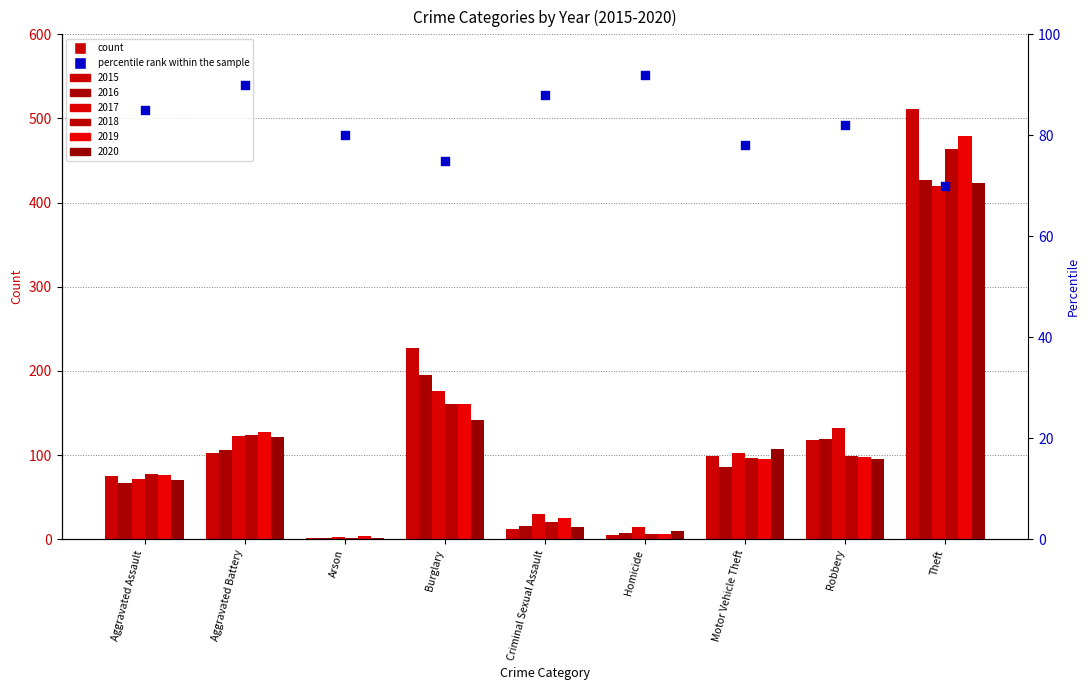

What is the change in value from Arson to Motor Vehicle Theft?

-2